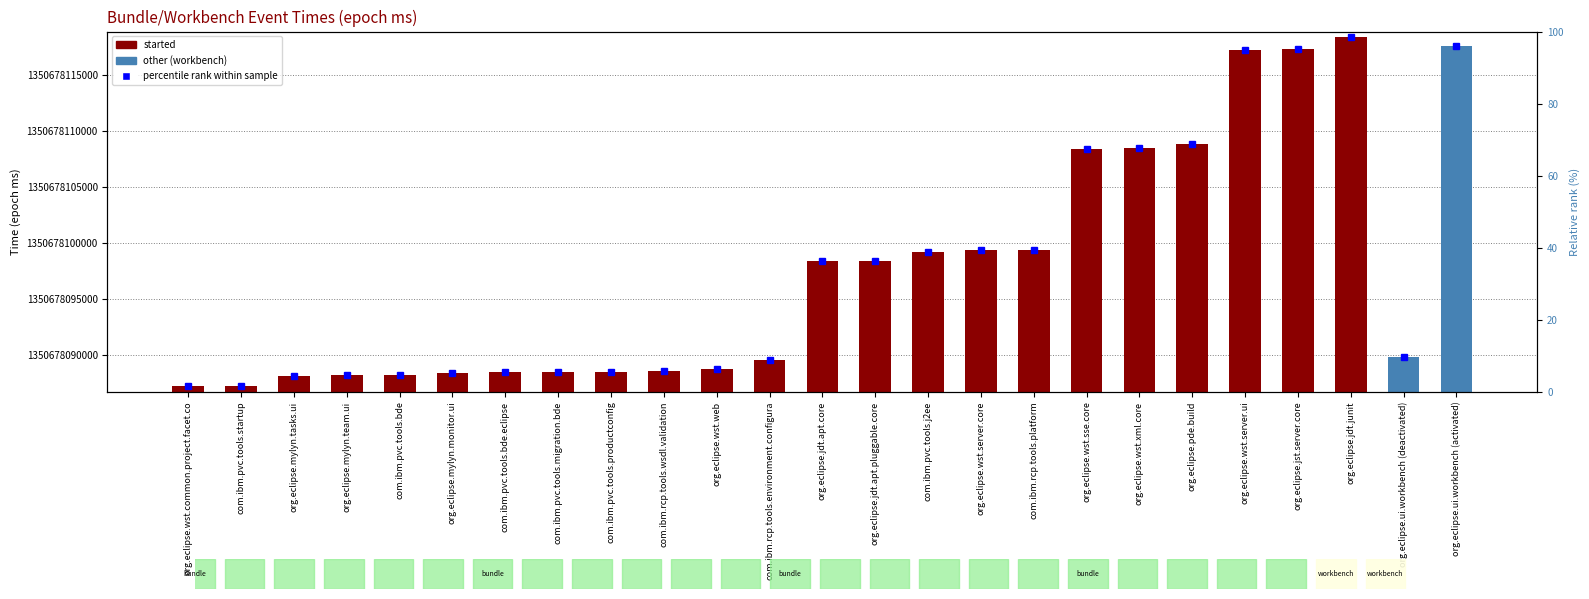

What is the difference between the maximum and minimum values?

31148